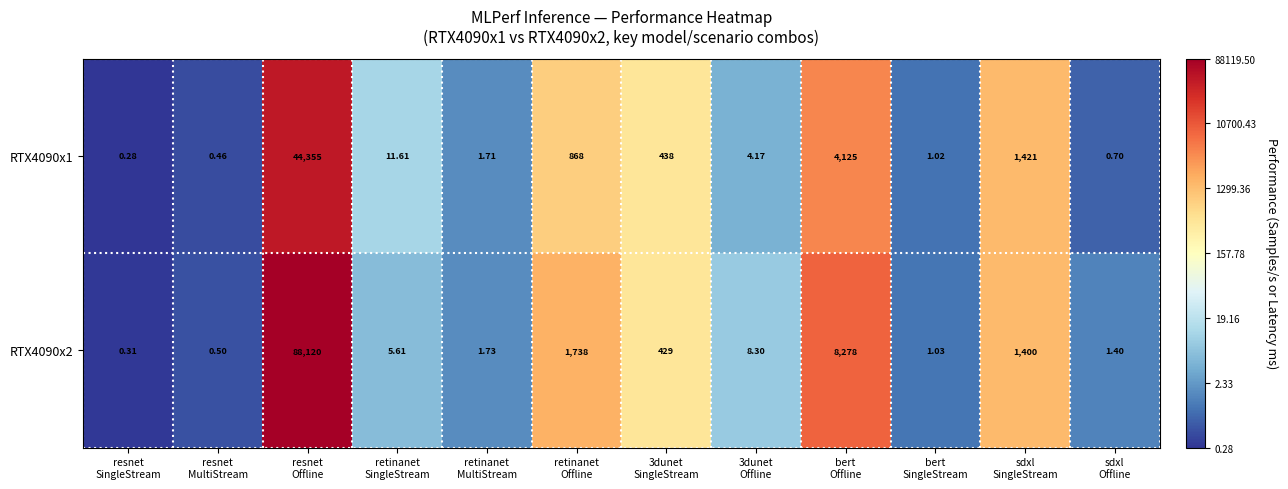

How many categories are shown in the chart?

12